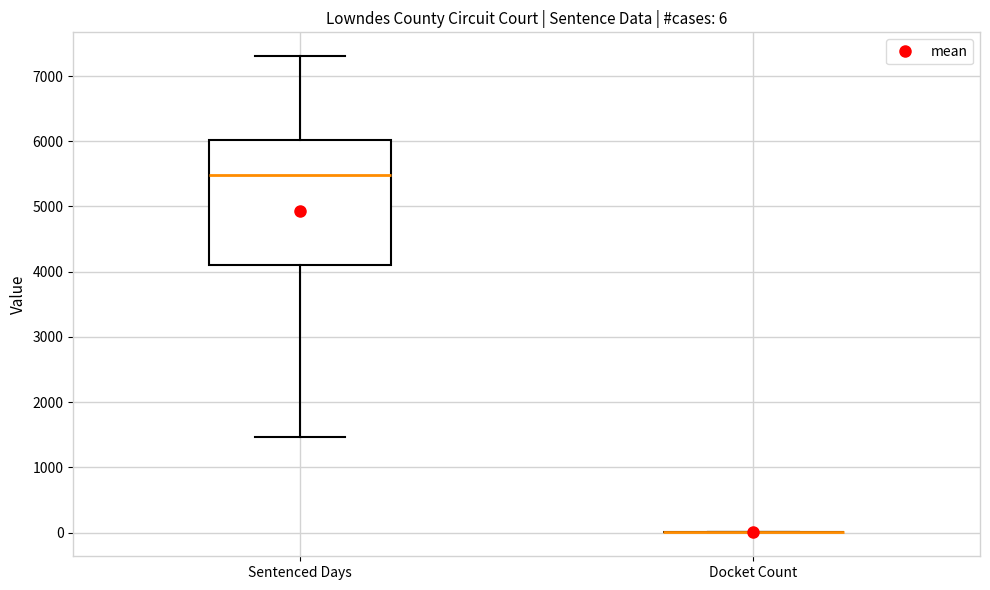

Comparing the boxes themselves (not the whiskers), which one is the tallest?

Sentenced Days